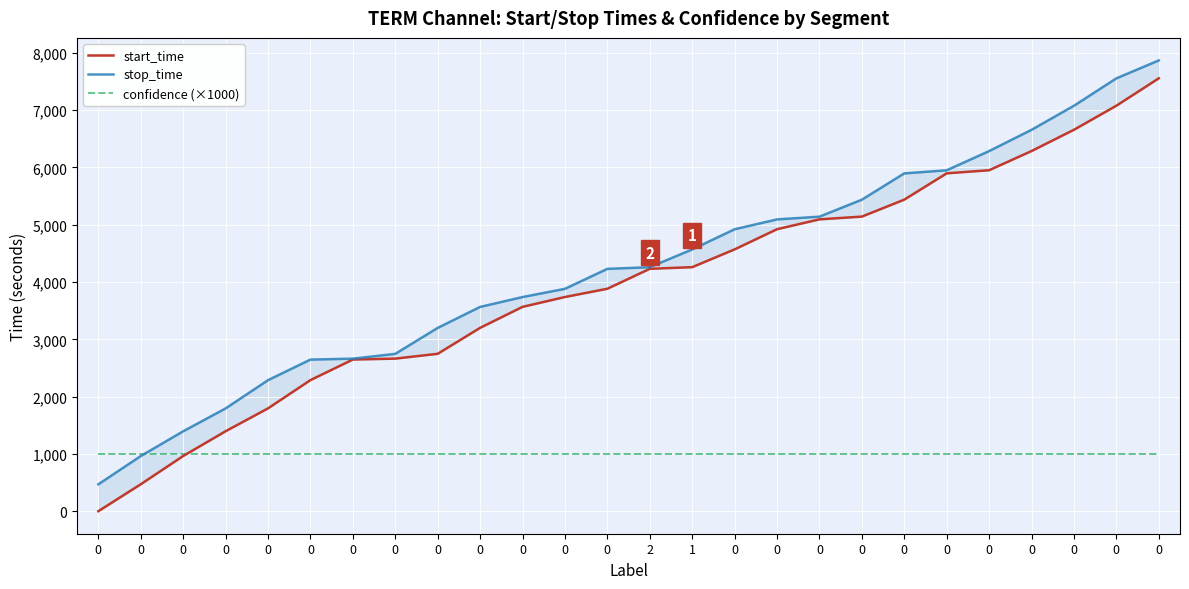

What are all the series names shown in the legend?

start_time, stop_time, confidence (×1000)